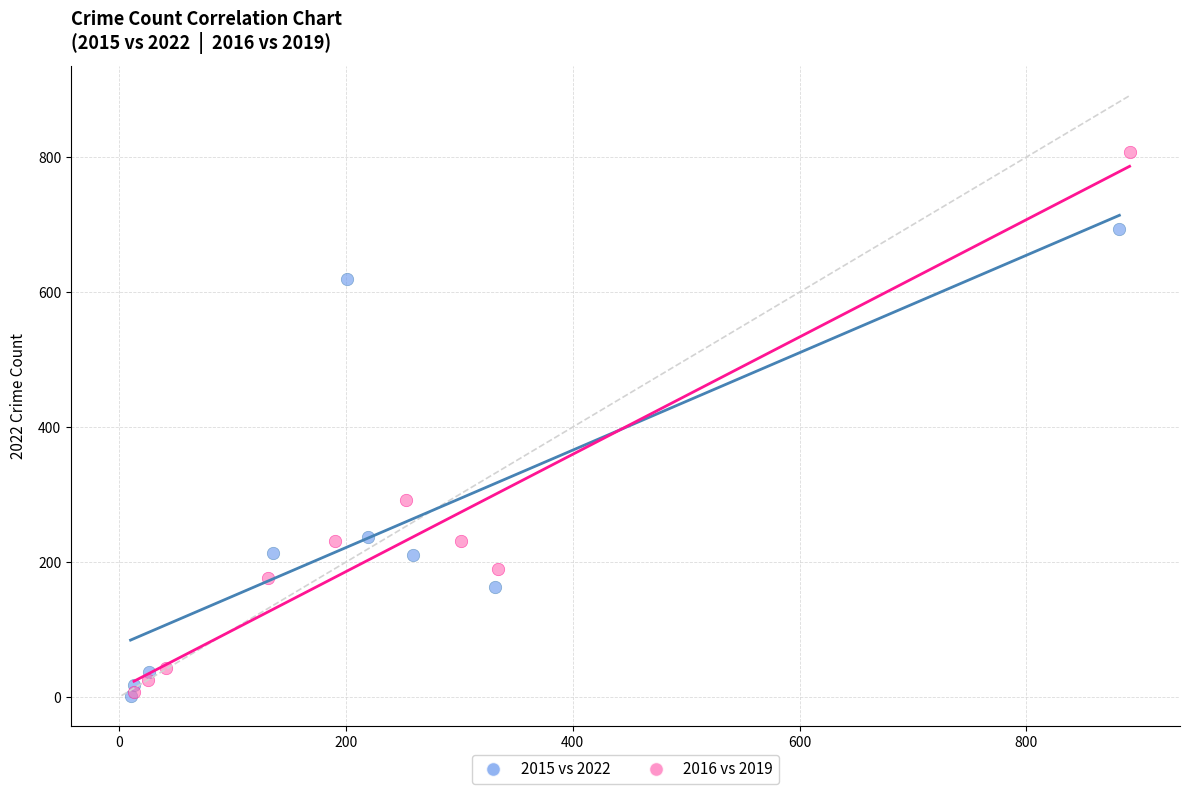

Which series contains the highest Y value?

2016 vs 2019